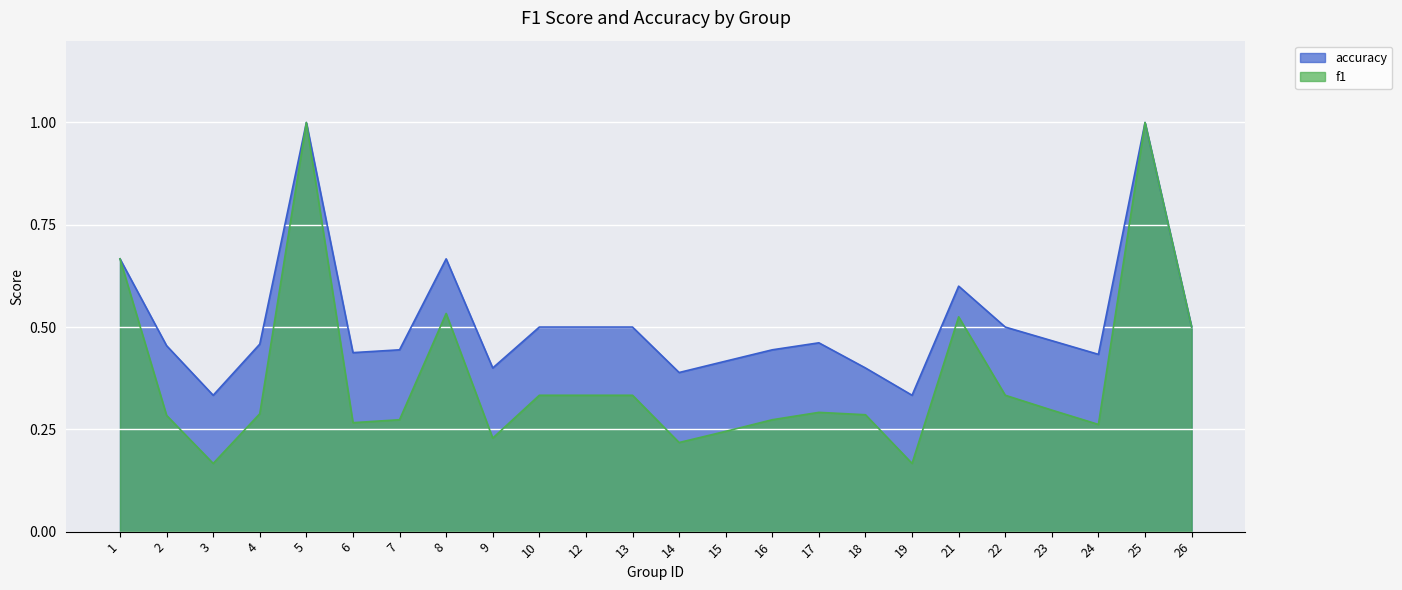

Reading left to right, transcribe all the data shown in this chart.

f1: 1=0.7	2=0.3	3=0.2	4=0.3	5=1.0	6=0.3	7=0.3	8=0.5	9=0.2	10=0.3	12=0.3	13=0.3	14=0.2	15=0.2	16=0.3	17=0.3	18=0.3	19=0.2	21=0.5	22=0.3	23=0.3	24=0.3	25=1.0	26=0.5
accuracy: 1=0.7	2=0.5	3=0.3	4=0.5	5=1.0	6=0.4	7=0.4	8=0.7	9=0.4	10=0.5	12=0.5	13=0.5	14=0.4	15=0.4	16=0.4	17=0.5	18=0.4	19=0.3	21=0.6	22=0.5	23=0.5	24=0.4	25=1.0	26=0.5